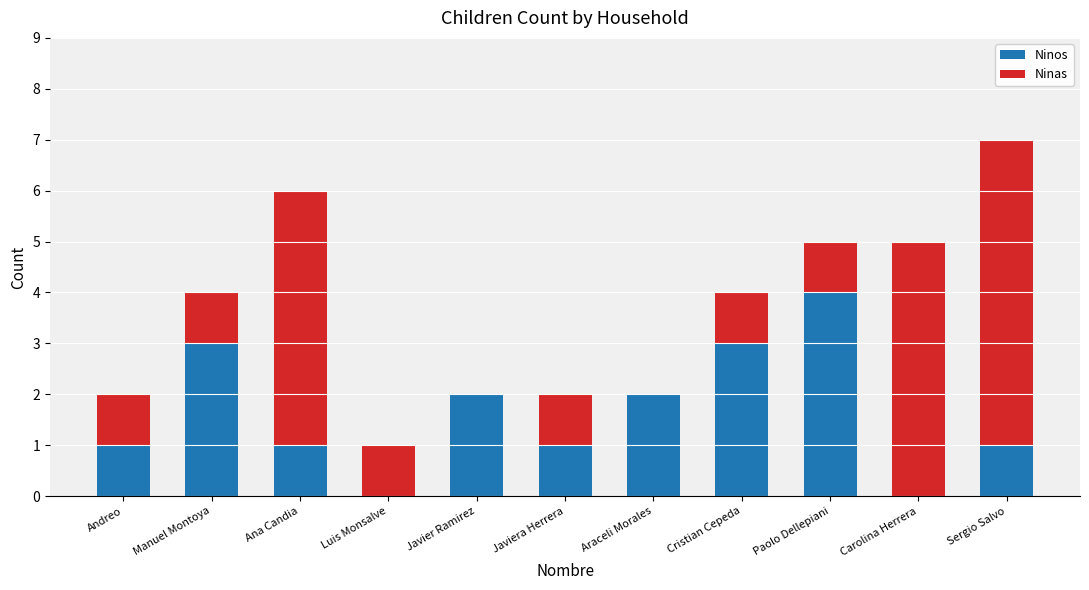

What is the sum of the Ninos values at Luis Monsalve and Manuel Montoya?

3